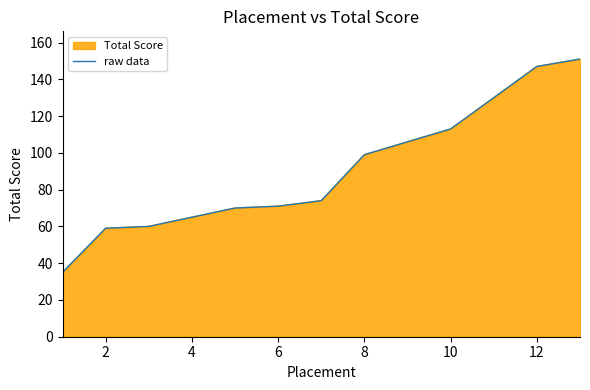

What is the sum of all values?

1180